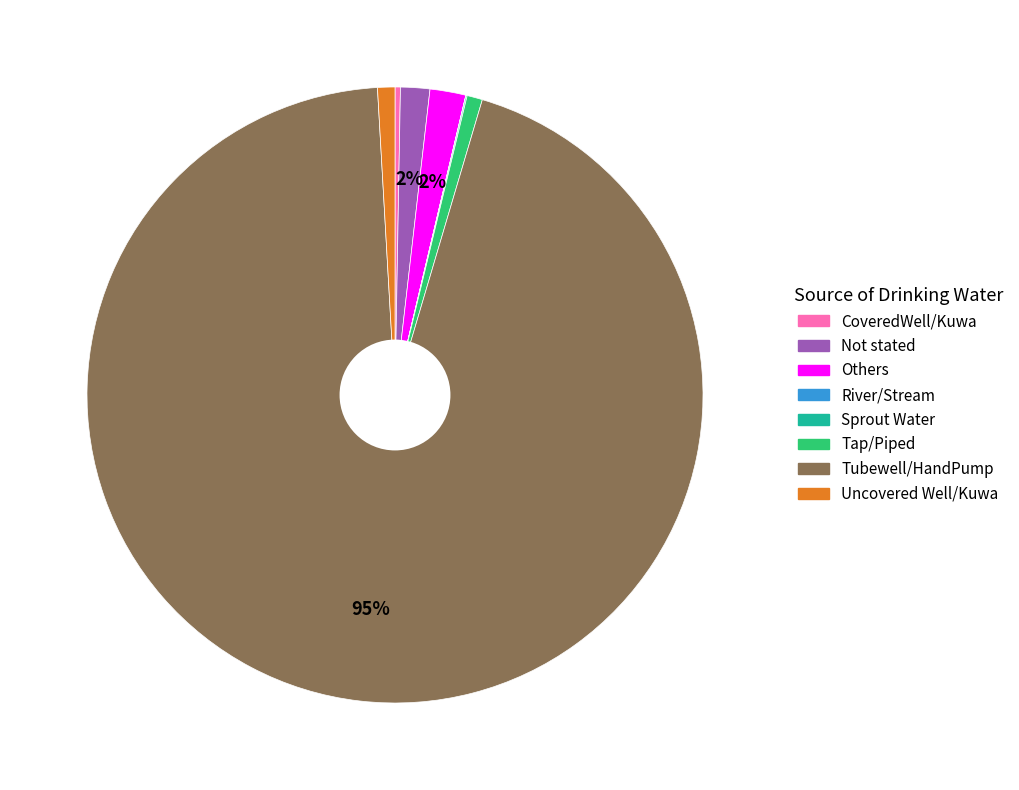

To the nearest percent, what is the average slice percentage?

12%